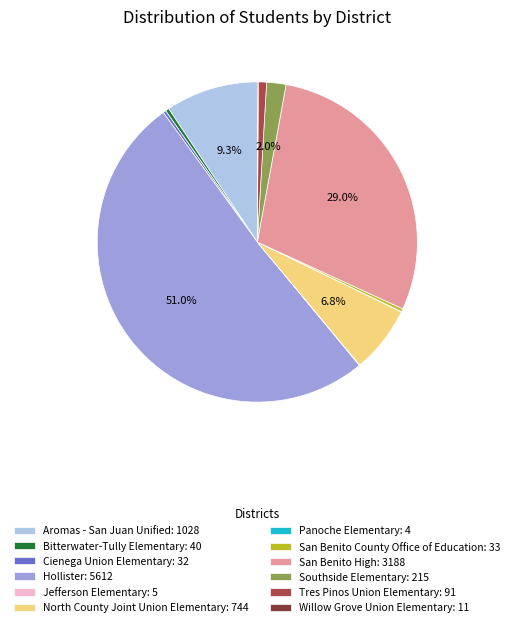

Do Tres Pinos Union Elementary: 91 and Aromas - San Juan Unified: 1028 together represent more than half of the pie?

No